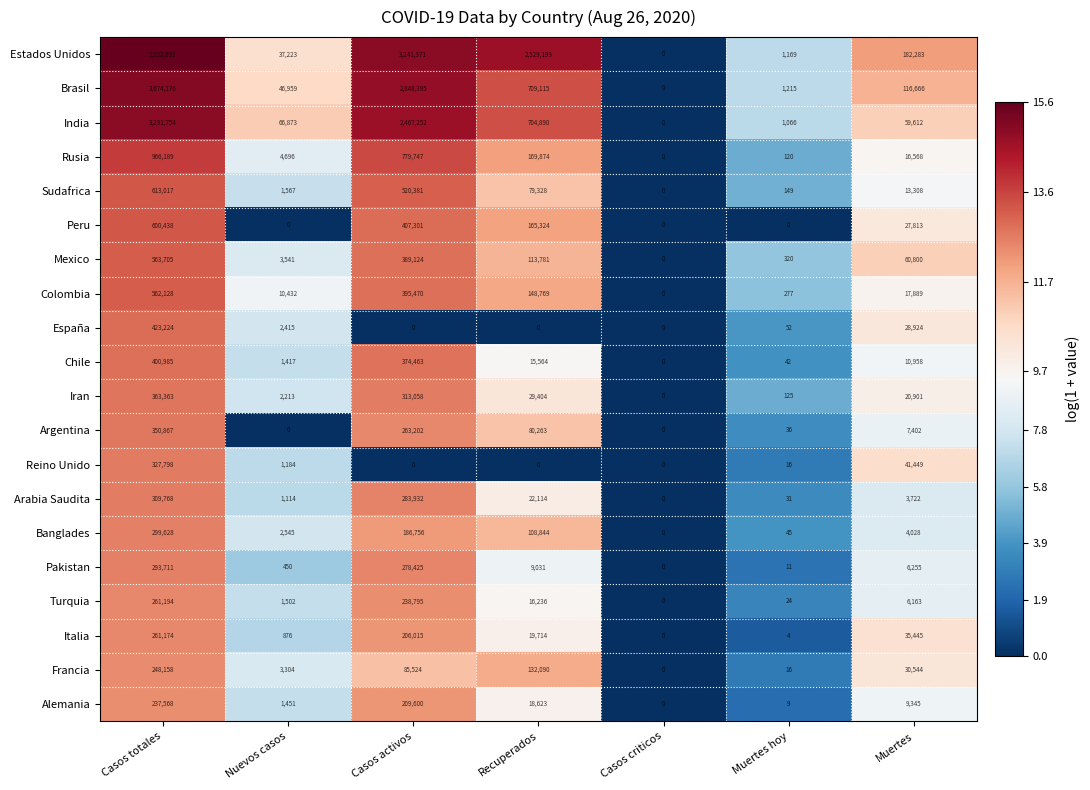

What is the difference between the maximum and minimum values in the Banglades series?

299628